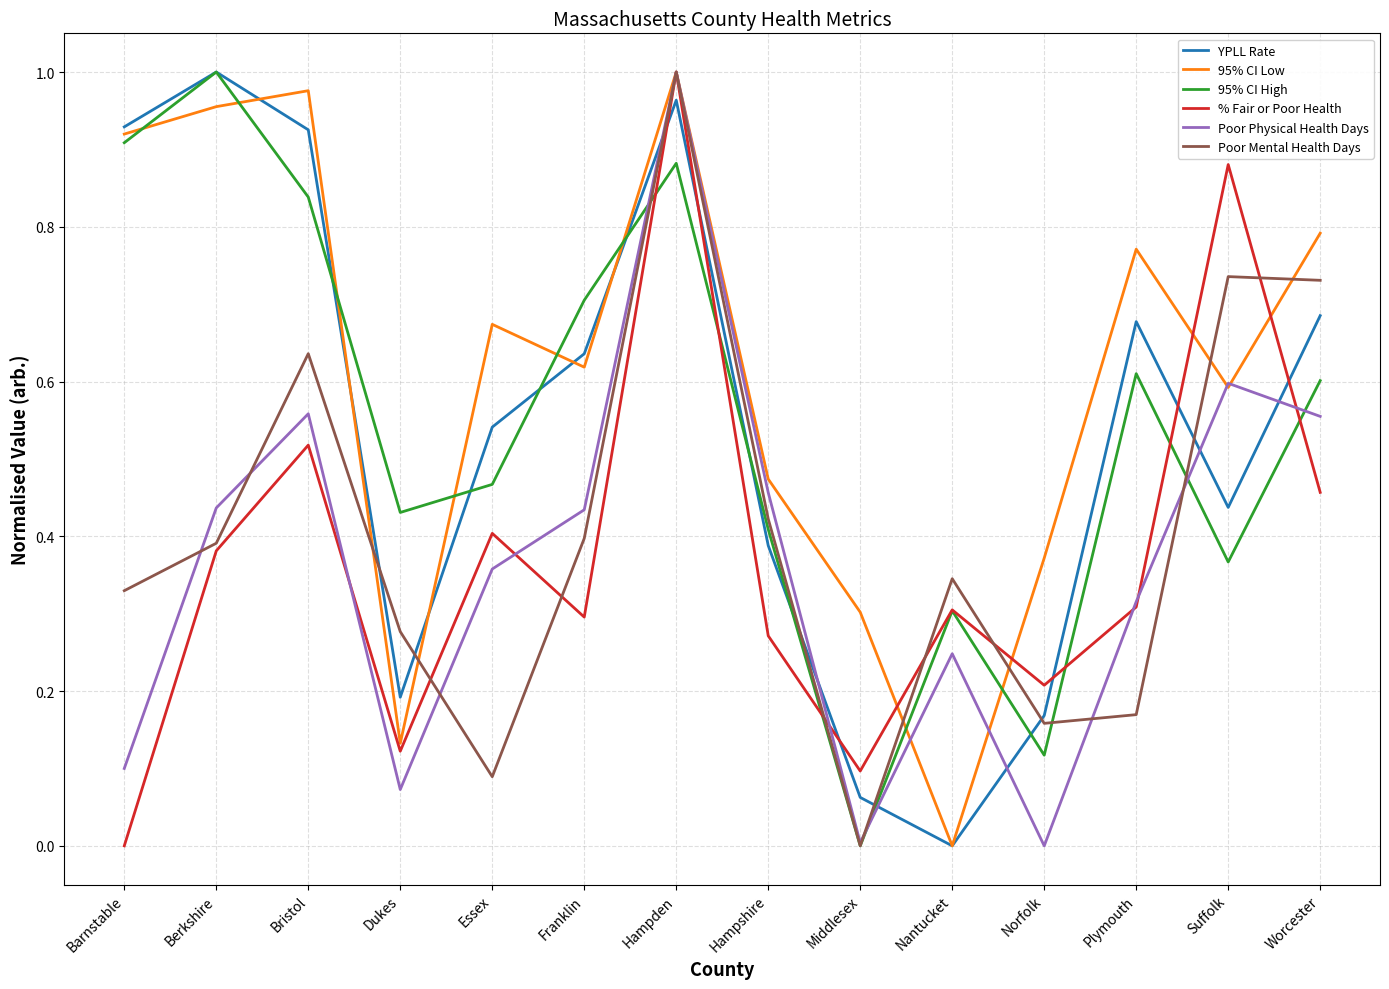

True or false: 95% CI Low and 95% CI High intersect in this chart.

True